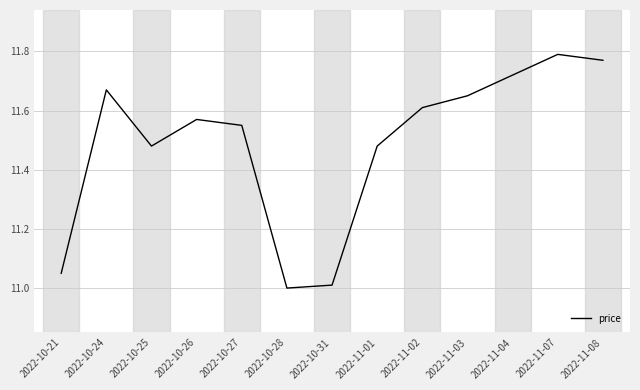

The value at 2022-10-21 is 3.9. True or false?

False